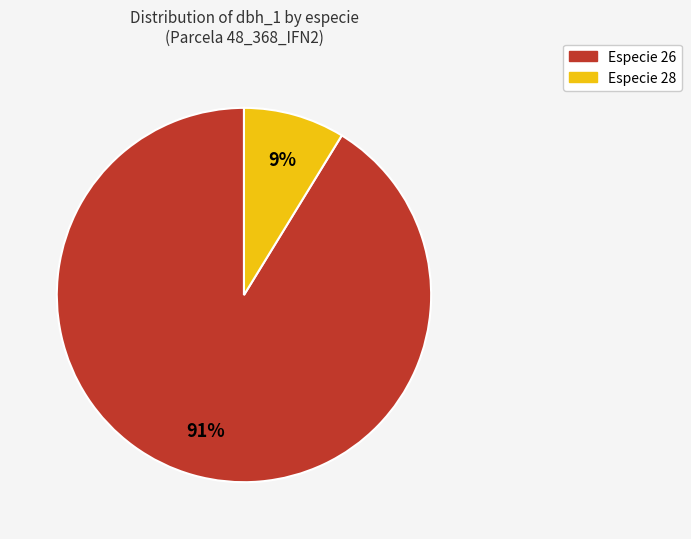

Is there any slice that represents more than half of the pie?

Yes